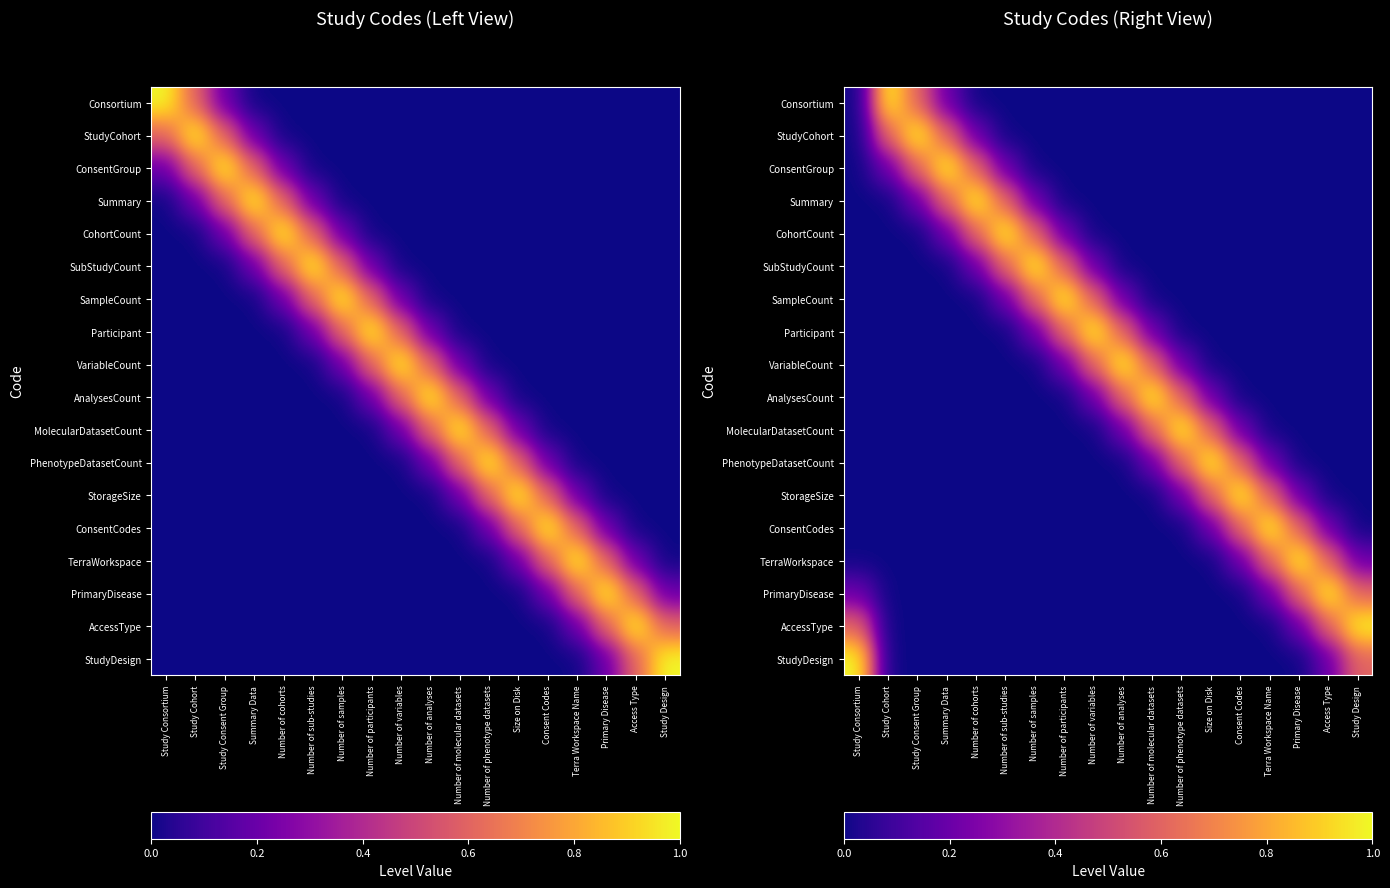

List the series in order of their peak value, lowest first.

Consortium, StudyCohort, ConsentGroup, Summary, CohortCount, SubStudyCount, SampleCount, Participant, VariableCount, AnalysesCount, MolecularDatasetCount, PhenotypeDatasetCount, StorageSize, ConsentCodes, TerraWorkspace, PrimaryDisease, AccessType, StudyDesign